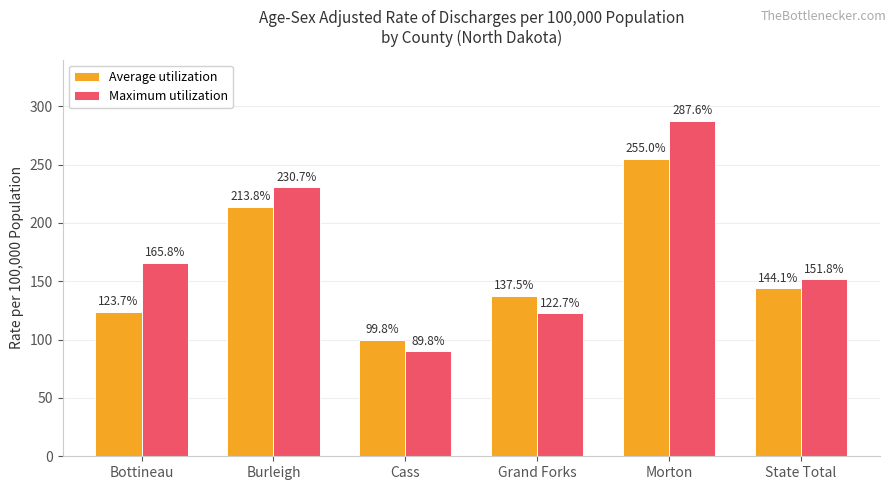

Which series has the largest range (max minus min)?

Maximum utilization